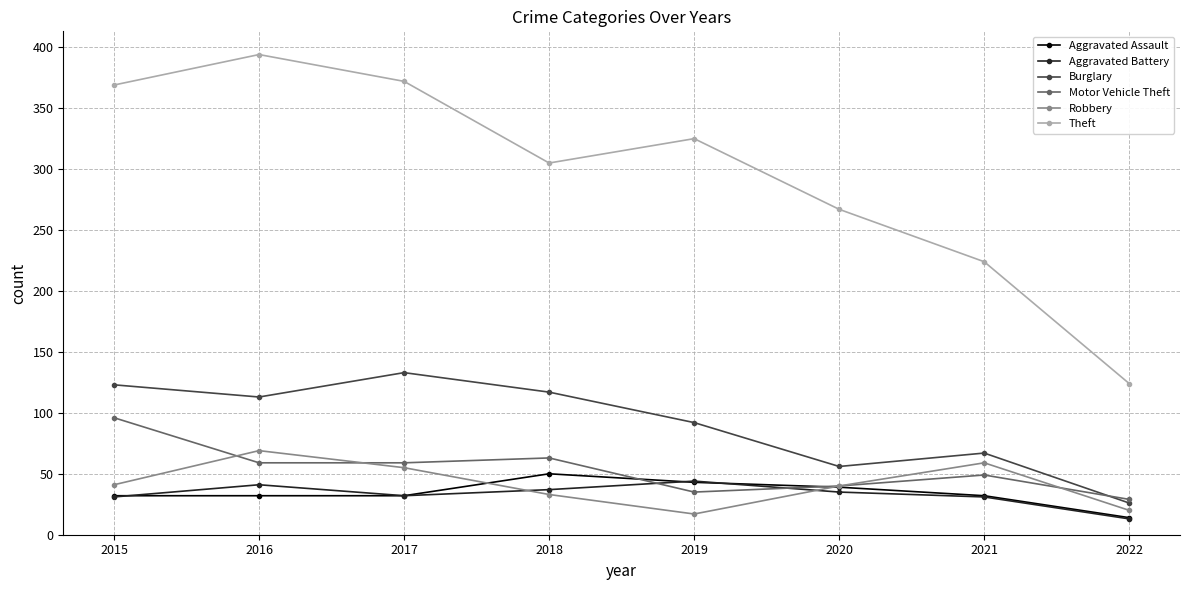

In Robbery, how many points are higher than both neighbors (excluding endpoints)?

2